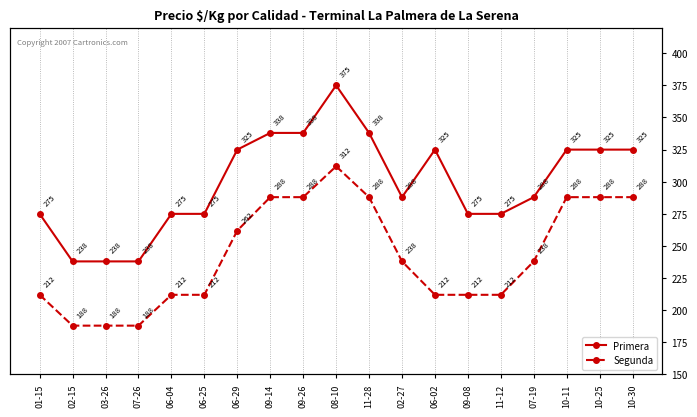

How many series are shown in this chart?

2